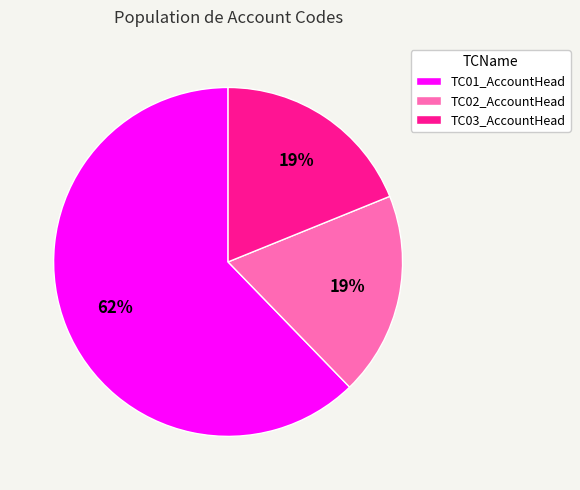

Which has a higher value, TC01_AccountHead or TC02_AccountHead?

TC01_AccountHead